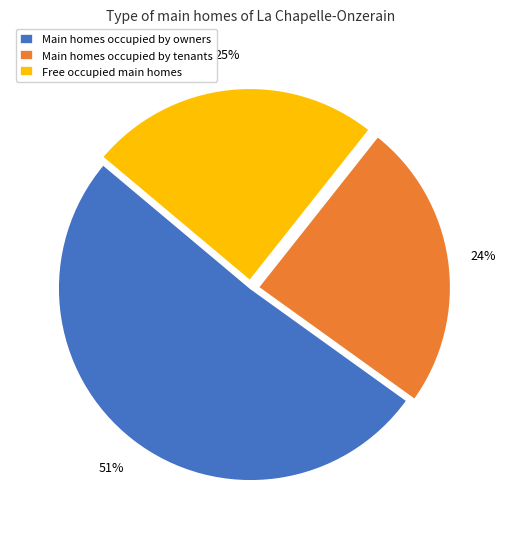

To the nearest percent, what is the average slice percentage?

33%